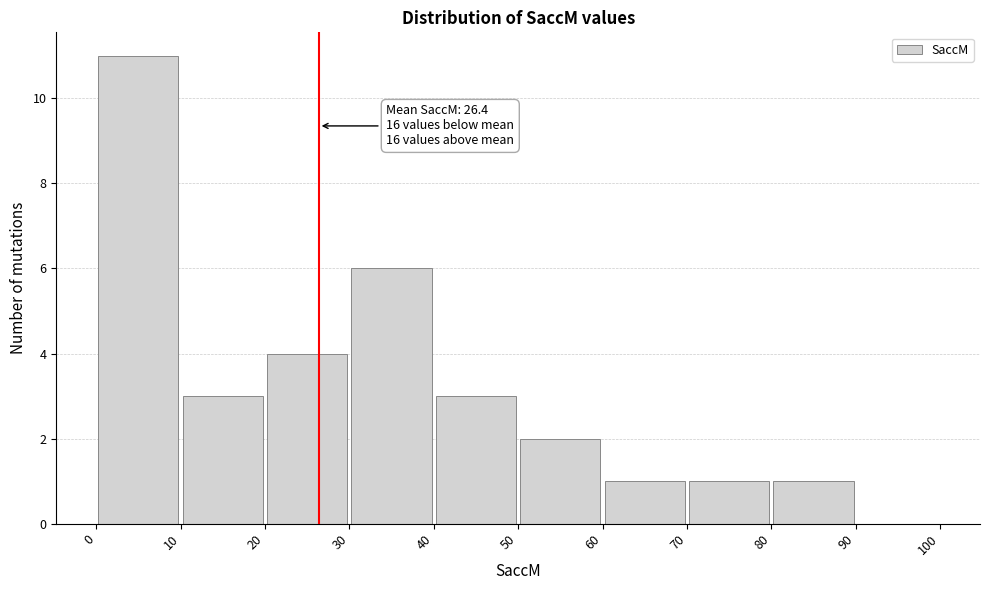

Which range on the x-axis has the tallest bar?

0 to 10